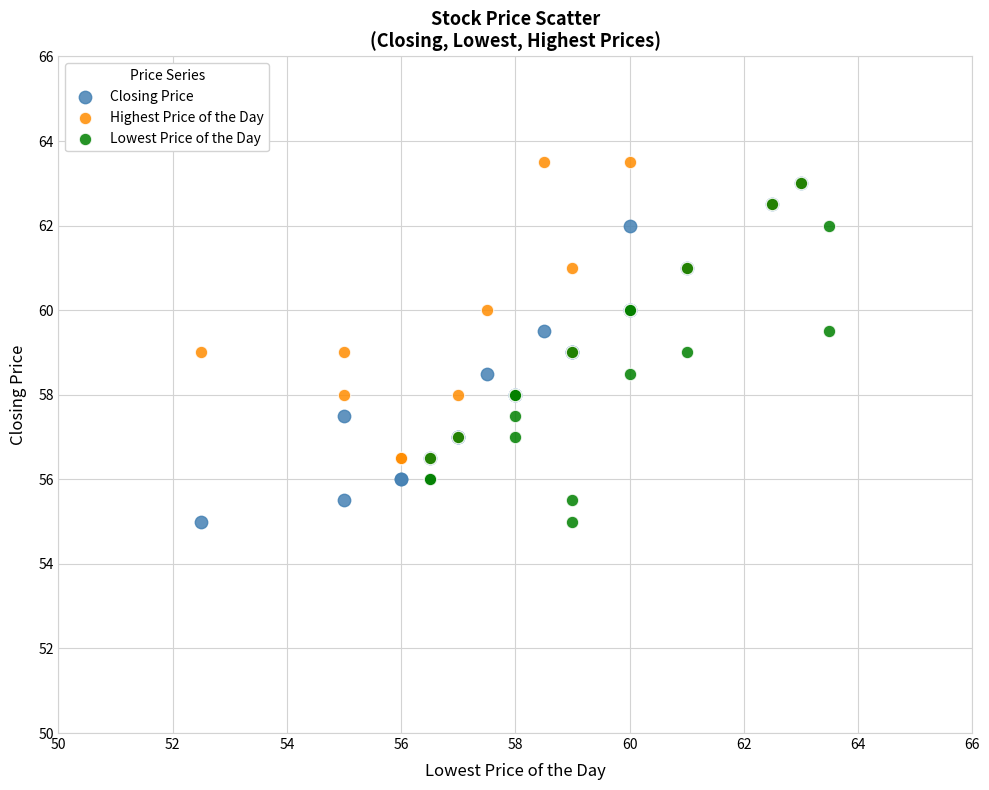

Which series contains the highest Y value?

Highest Price of the Day